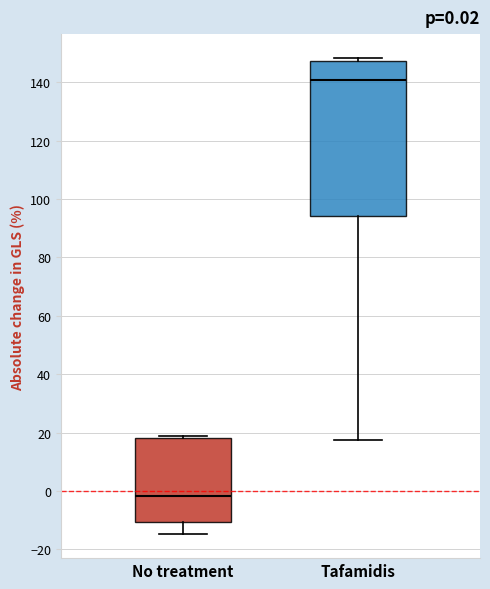

Which box's median line is the lowest?

No treatment